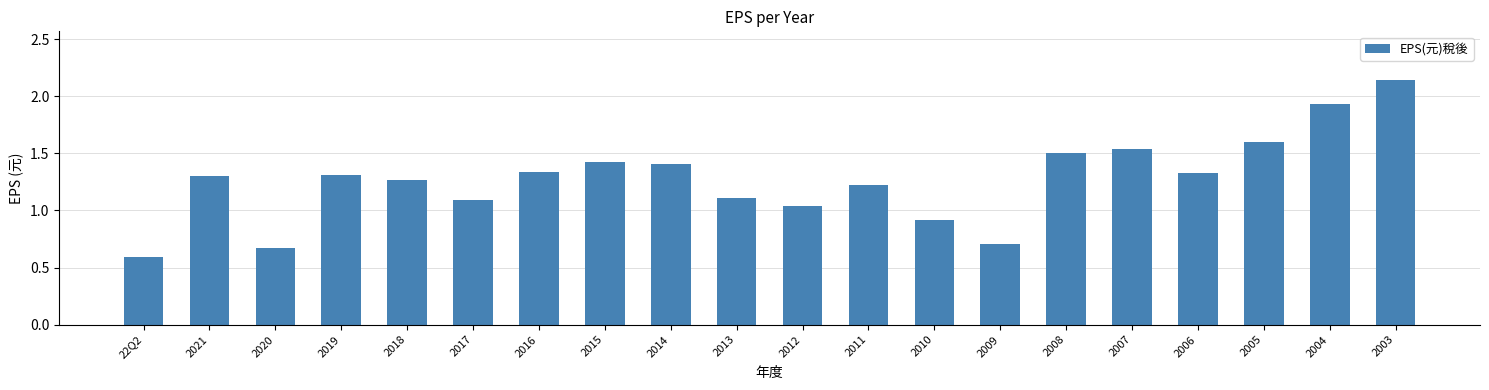

Are the bars horizontal?

No